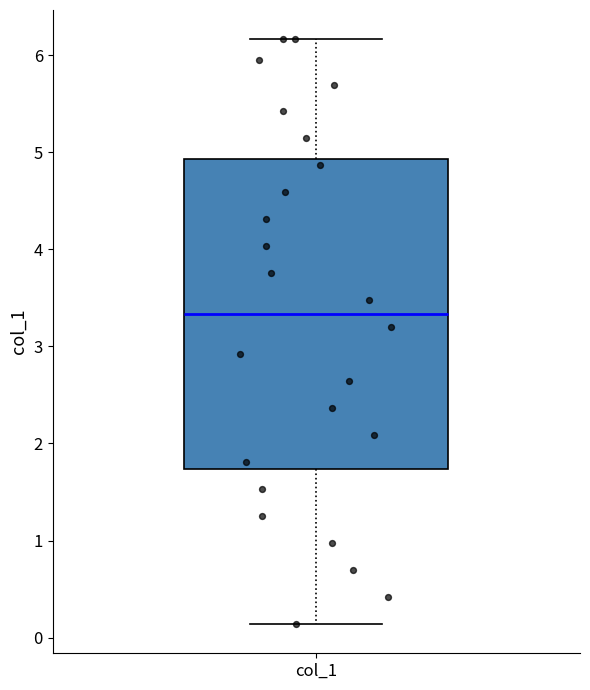

Read this box plot against the y-axis: the position of the median line, the range covered by the box, and the ends of both whiskers. The values are not printed on the chart, so give them approximately, as read against the axis.

median 3.3, box 1.7 to 4.9, whiskers 0.1 to 6.2